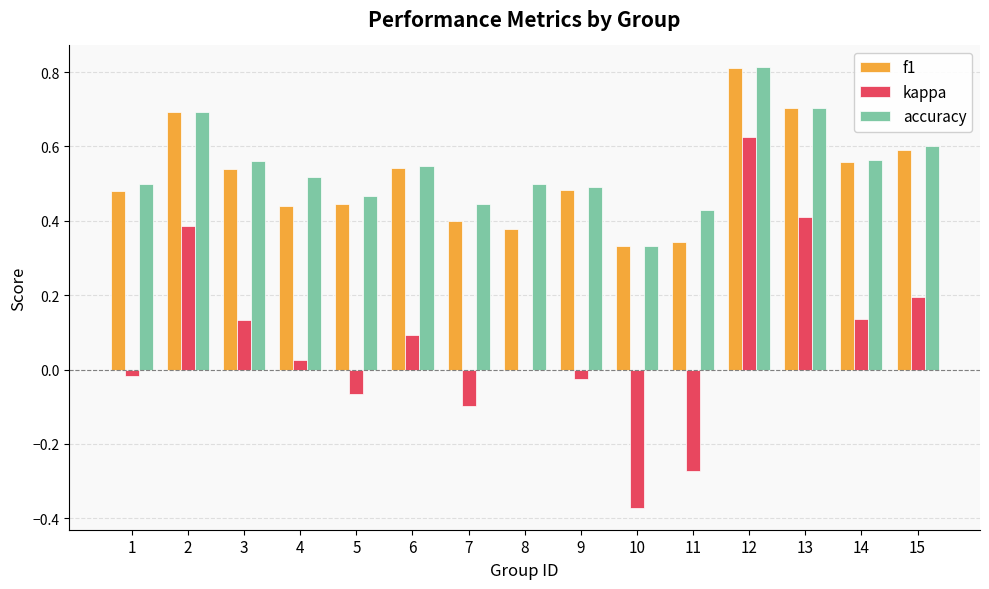

At which label does accuracy reach its peak?

12